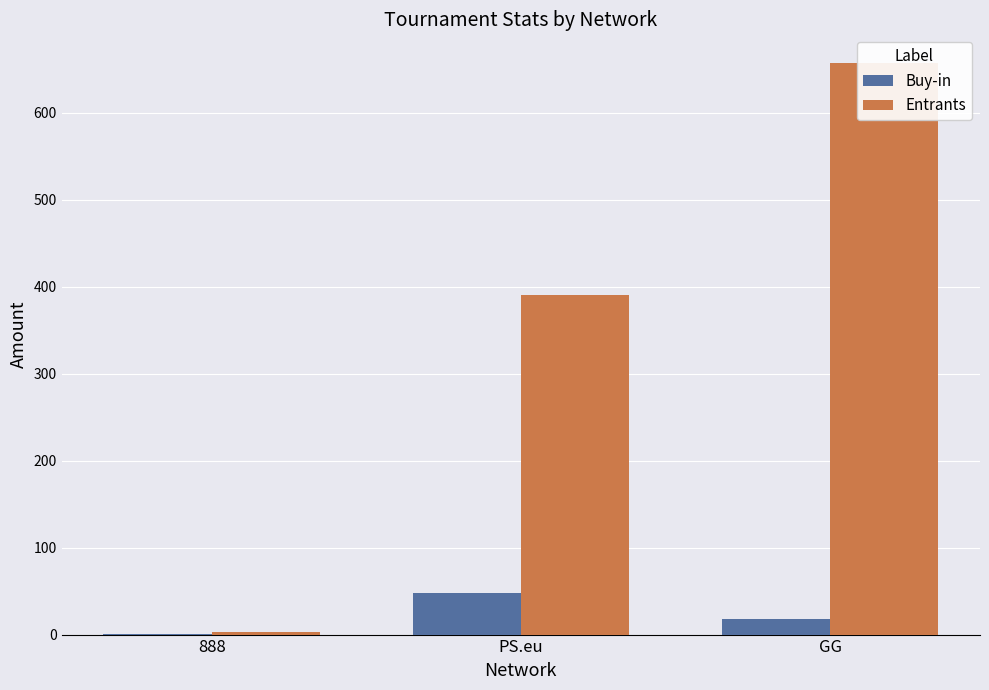

Is the value of Entrants at 888 greater than the value of Buy-in at PS.eu?

No